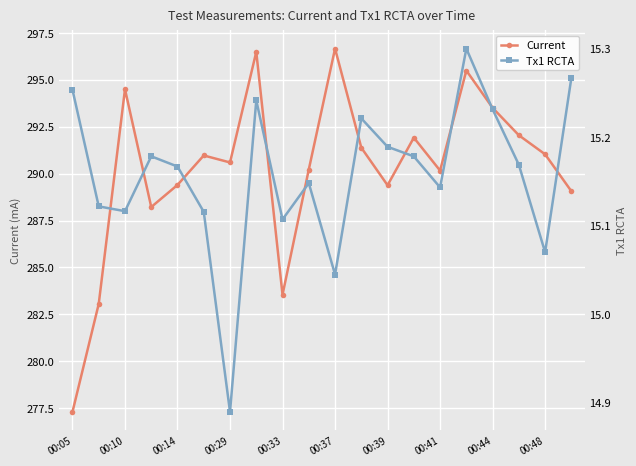

Where is the first local maximum for Current?

00:10